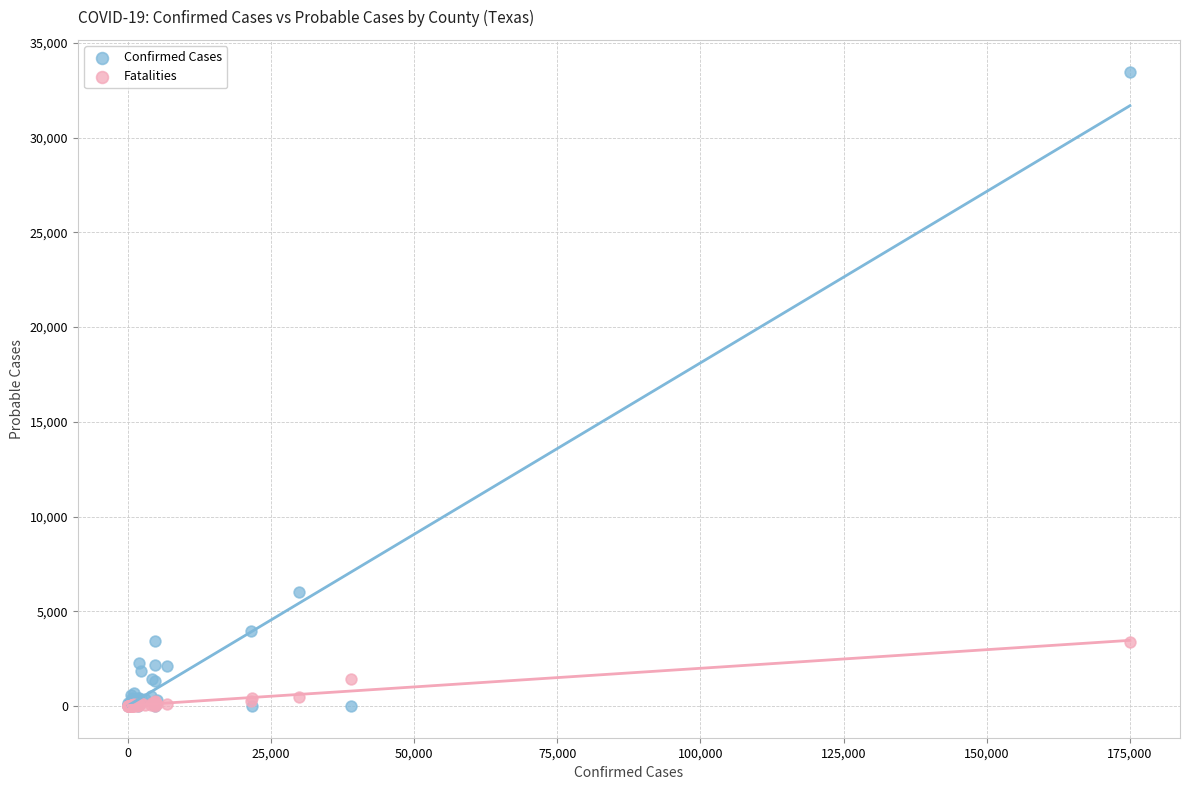

Which series has the widest spread of Y values?

Confirmed Cases